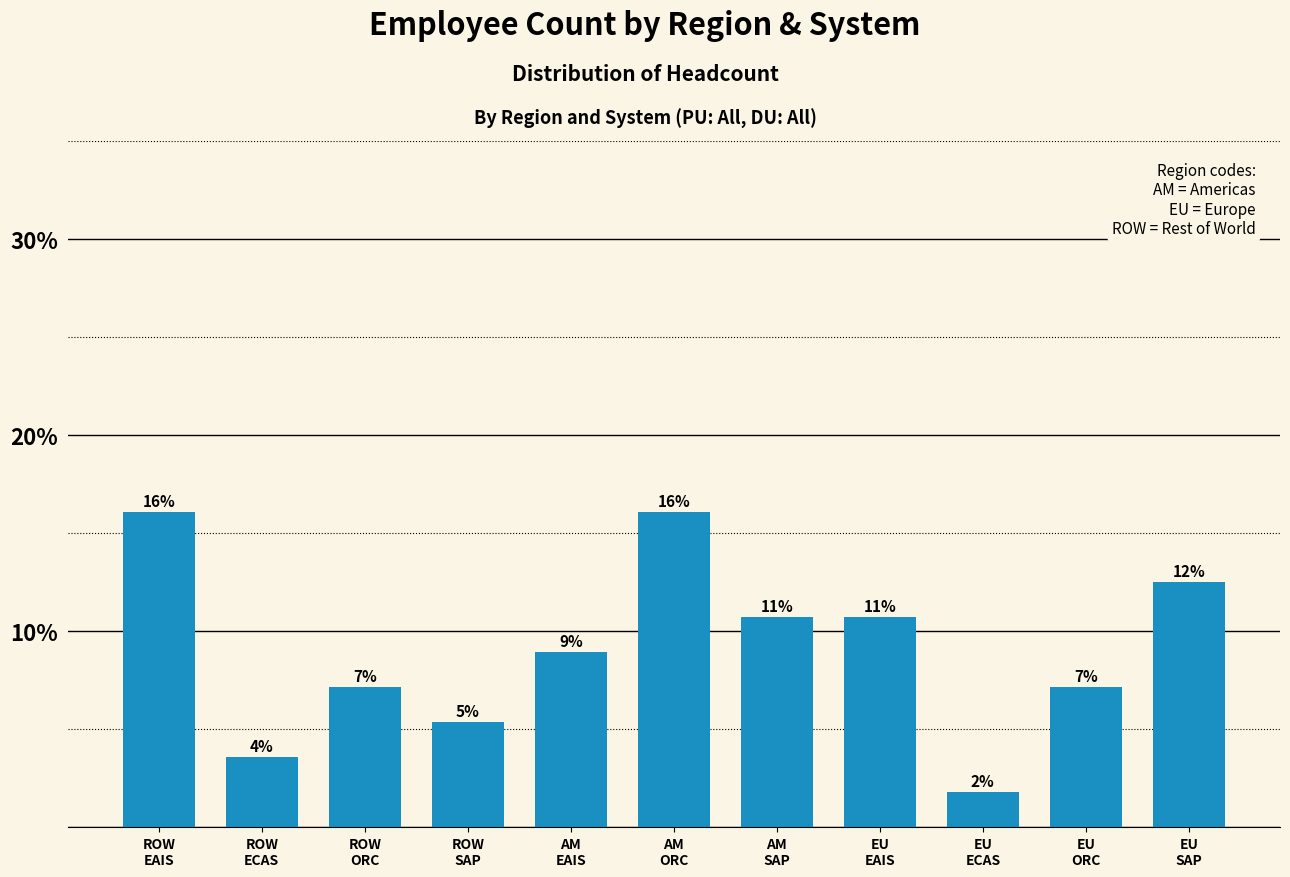

Does the chart contain any negative values?

No